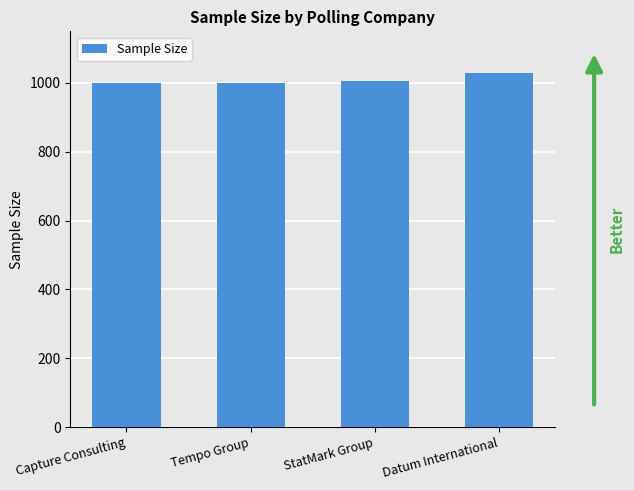

What is the ratio of the value at Tempo Group to the value at Datum International?

1.0